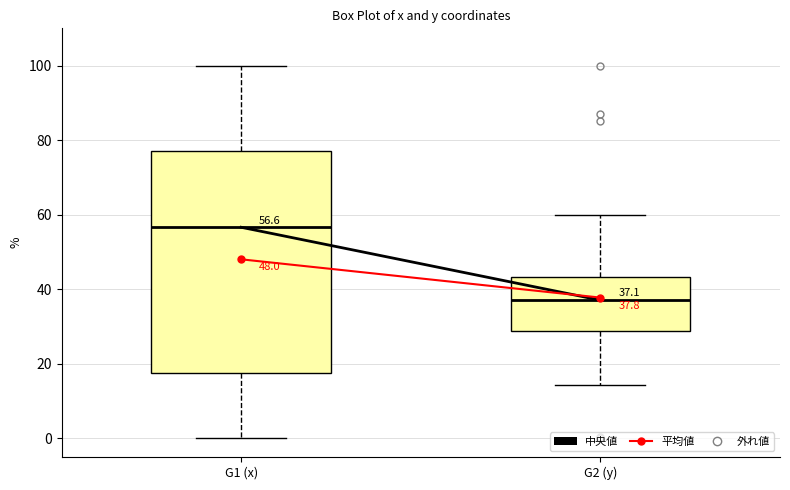

Which box has the lowest median line?

G2 (y)